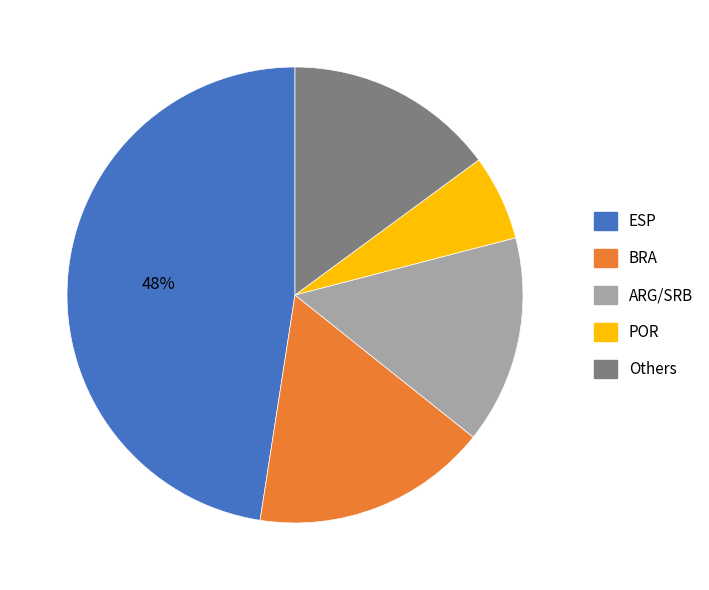

To the nearest percent, what is the average slice percentage?

20%